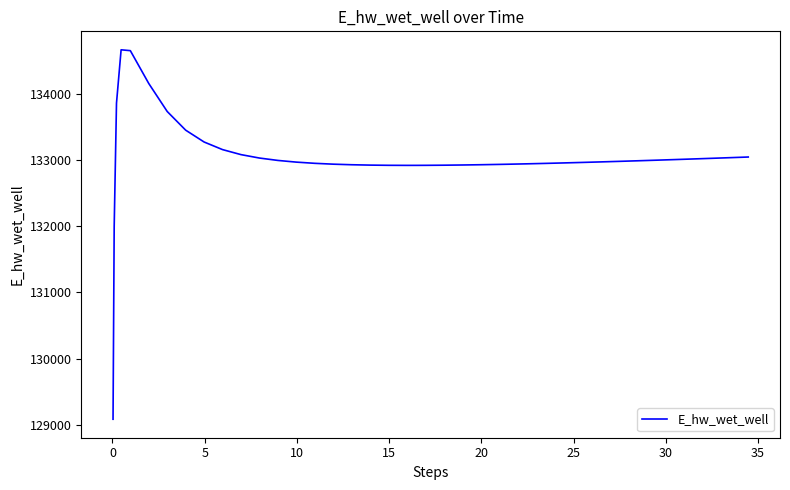

What is the difference between the maximum and minimum values?

5580.4